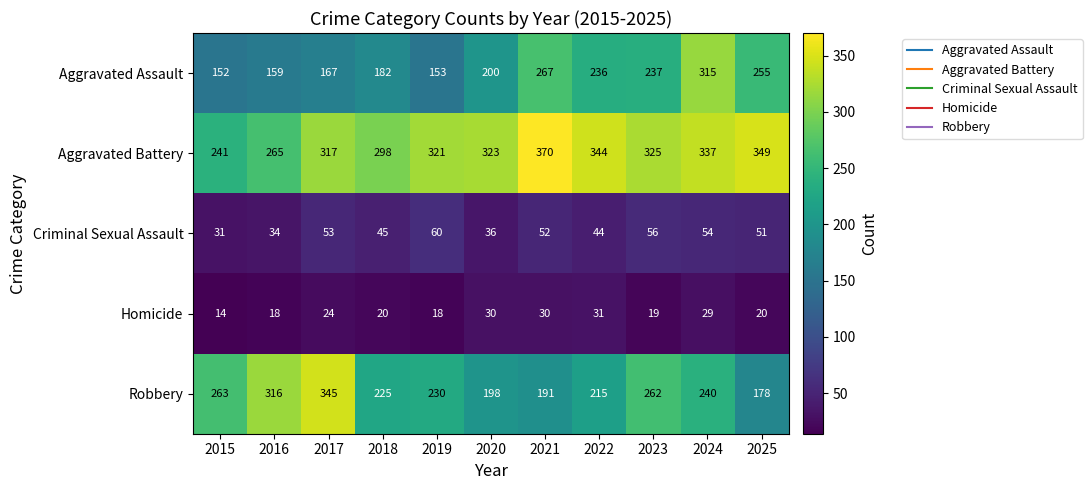

Which label corresponds to the smallest value in the chart?

2015